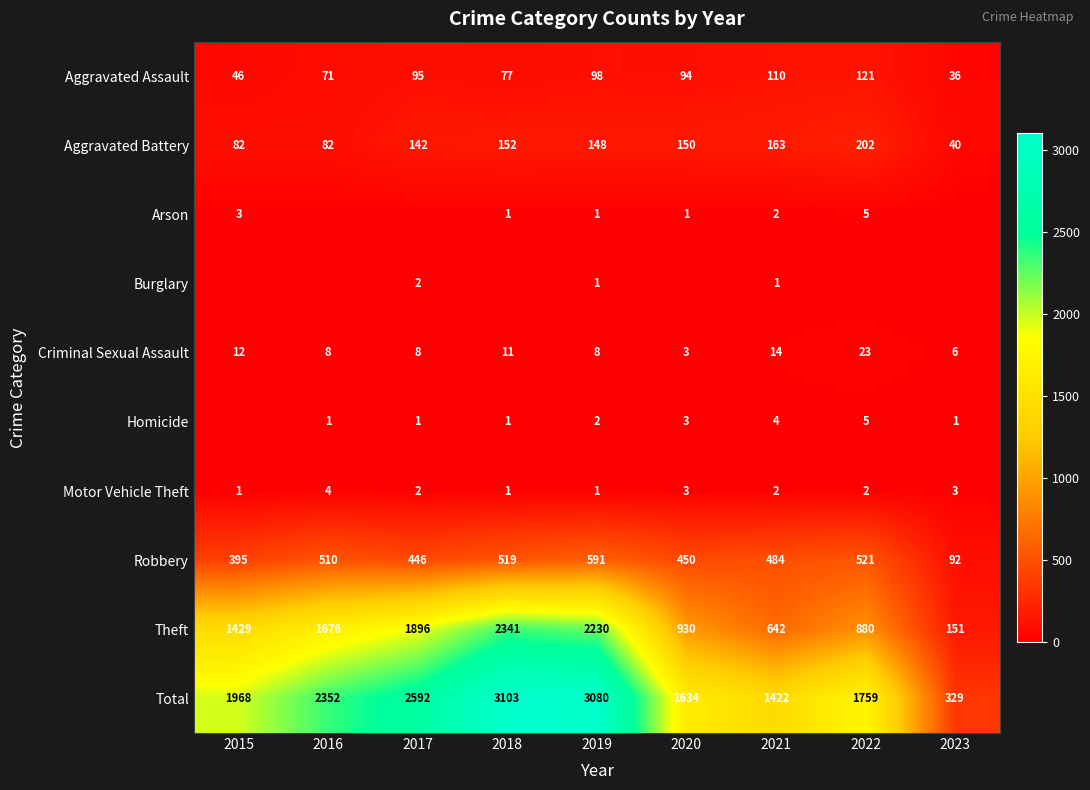

True or false: Criminal Sexual Assault has a value of 9 at 2023.

False